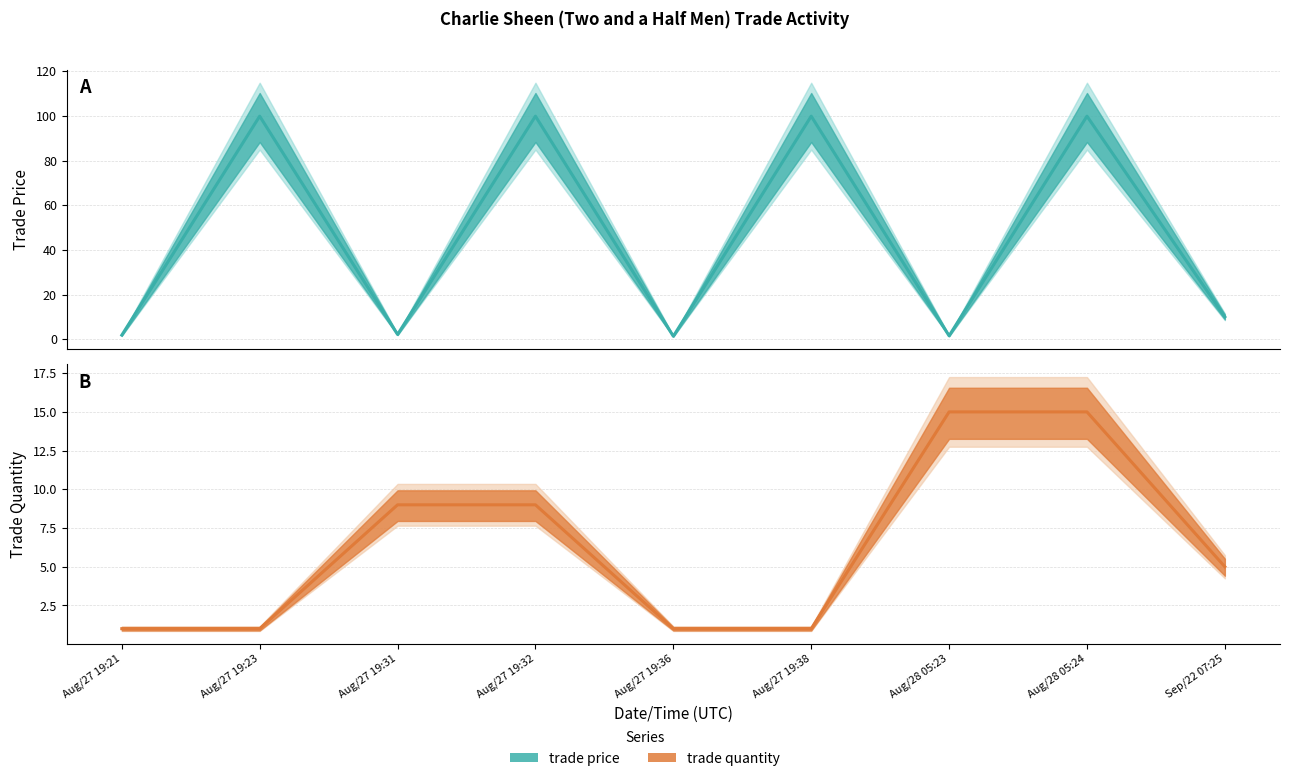

True or false: trade quantity and trade price cross at least once.

True